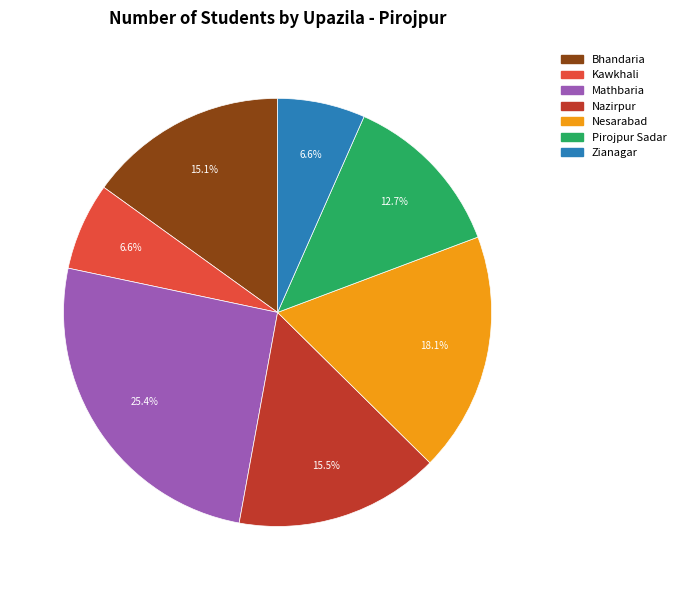

Is there any slice that represents more than half of the pie?

No